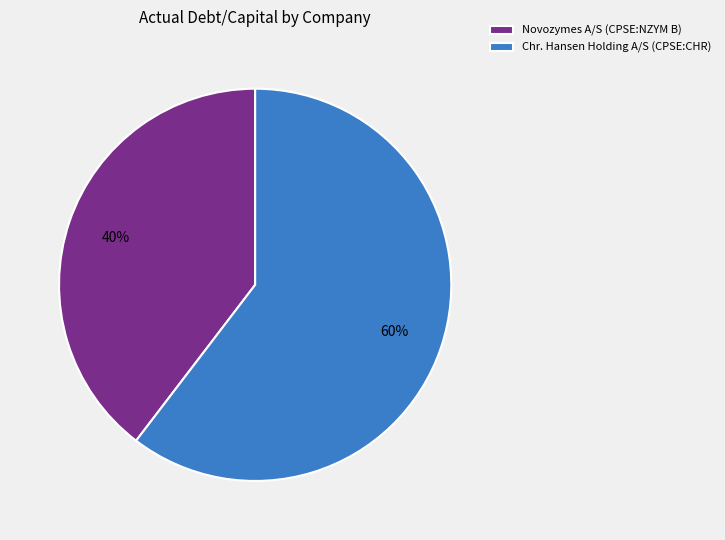

Does any single category account for the majority?

Yes